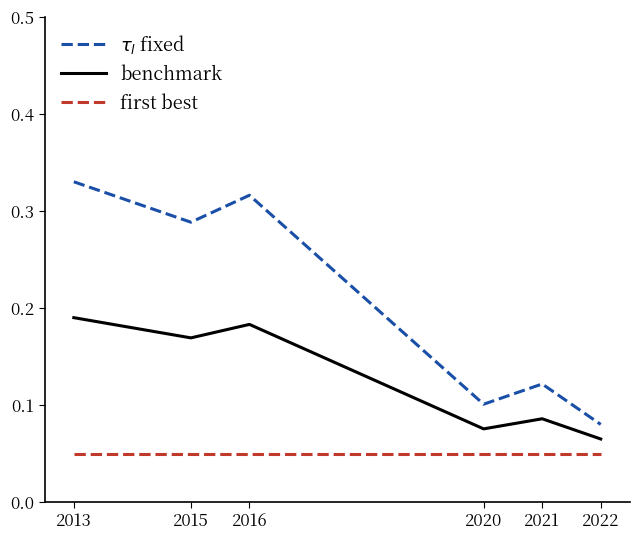

What is the sum of the $\tau_l$ fixed values at 2013 and 2022?

0.4